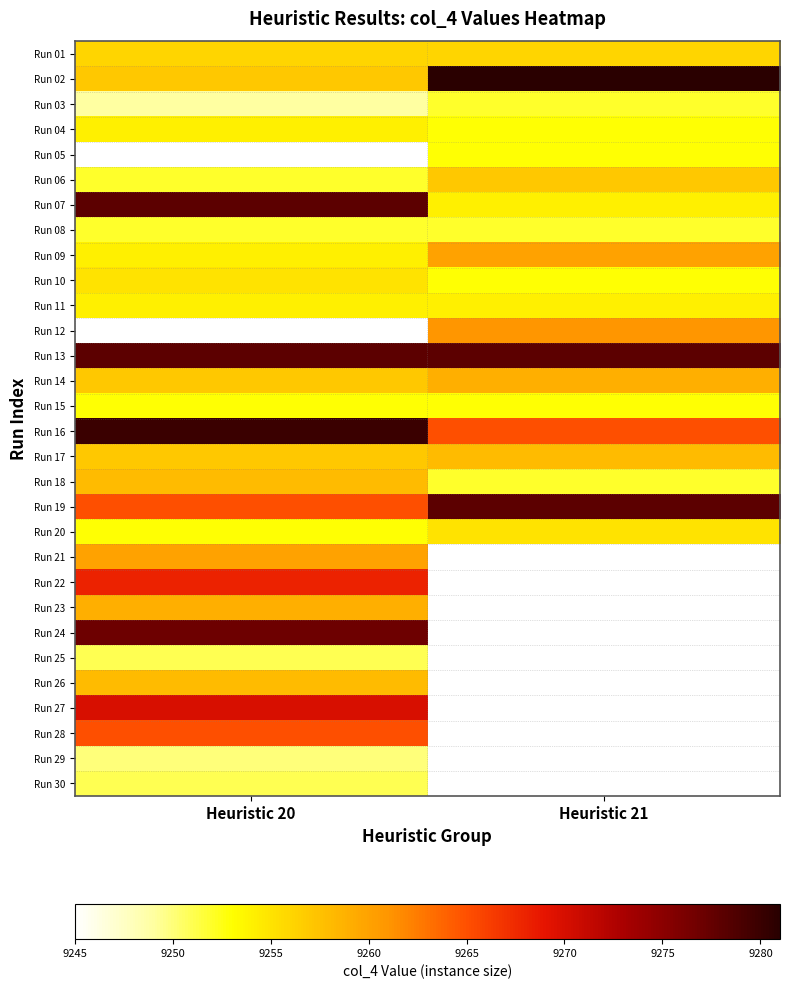

Read the Run 09 value at Heuristic 21.

9260.0